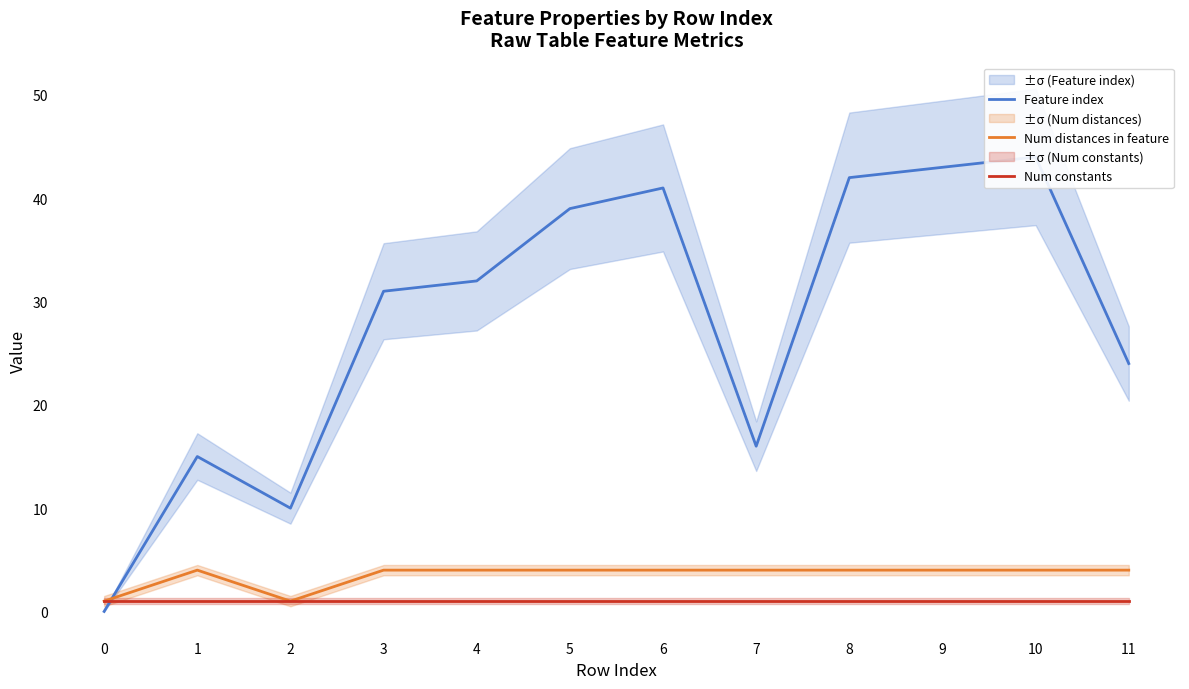

At which label does Feature index first exceed 32?

5